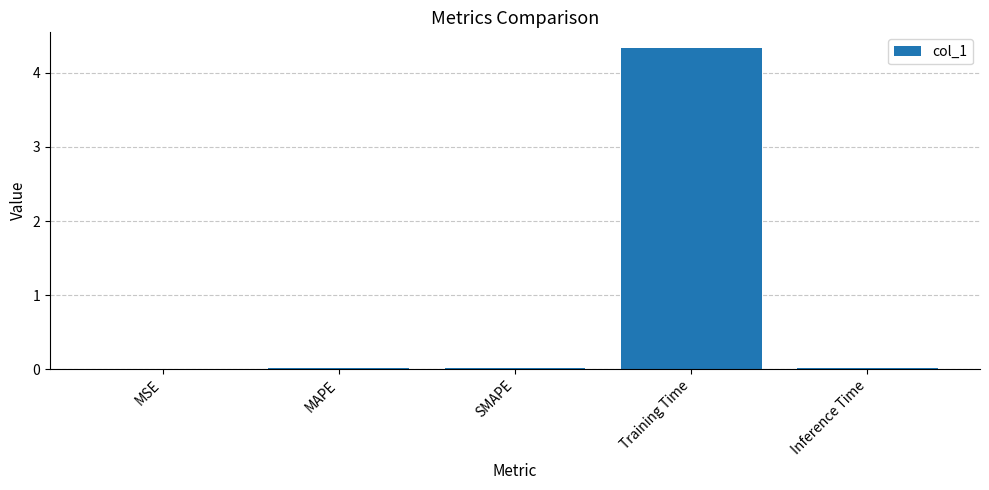

What is the sum of all values?

4.4